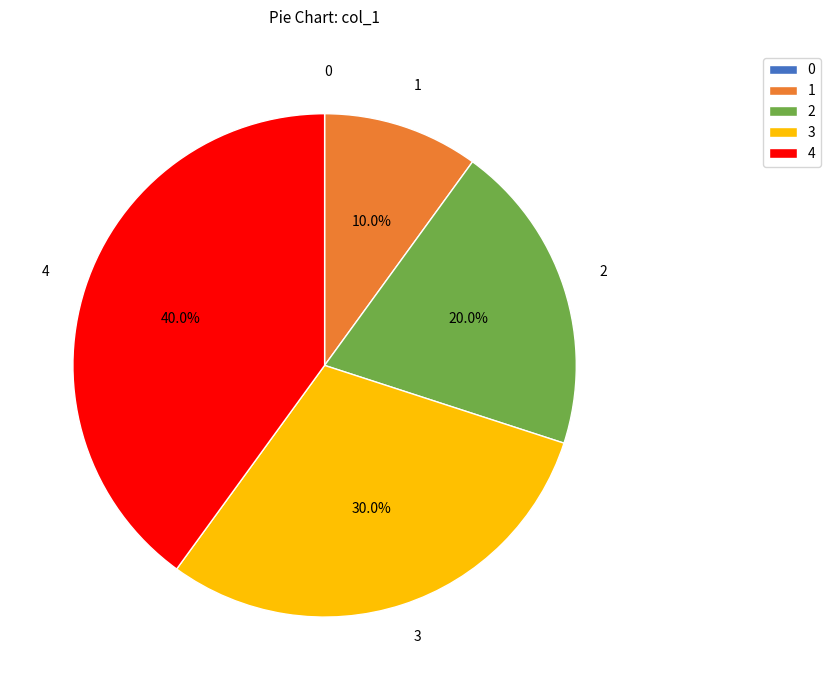

Which category has the biggest portion of the pie?

4